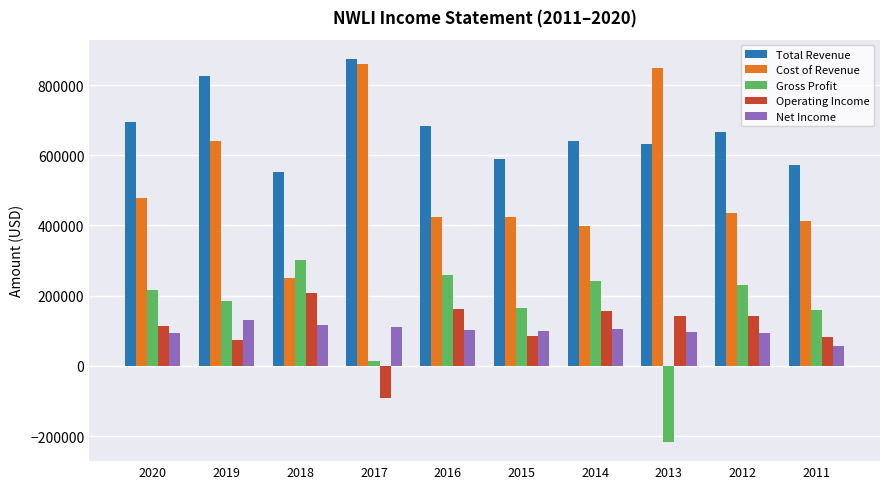

Count the number of data series in this chart.

5